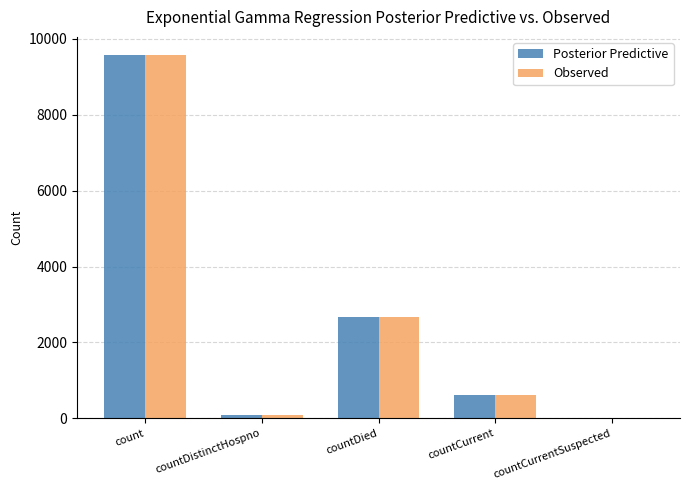

What is the sum of the Posterior Predictive values at count and countCurrentSuspected?

9573